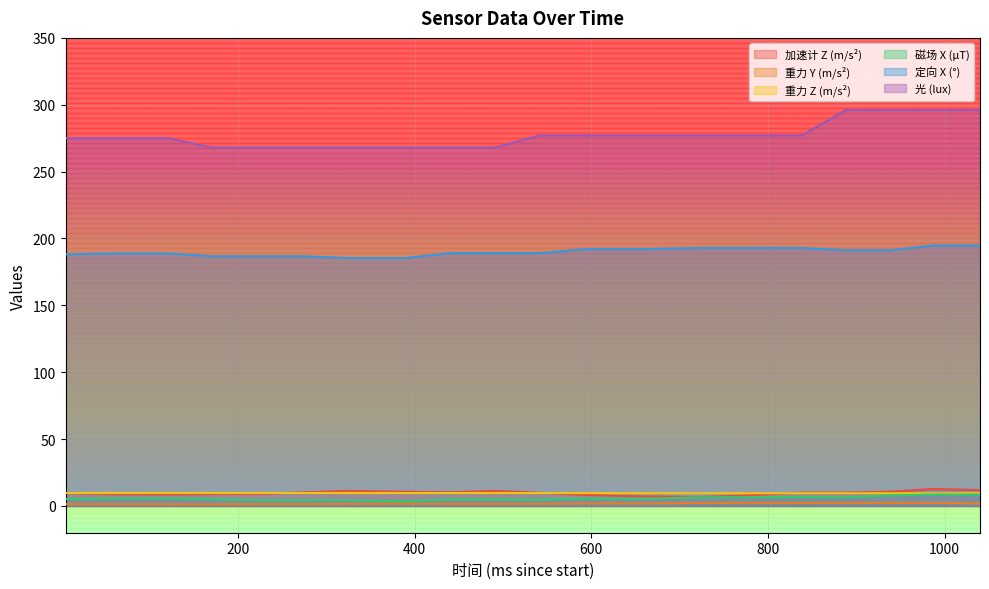

What is the average value of the 重力 Y (m/s²) series?

1.7